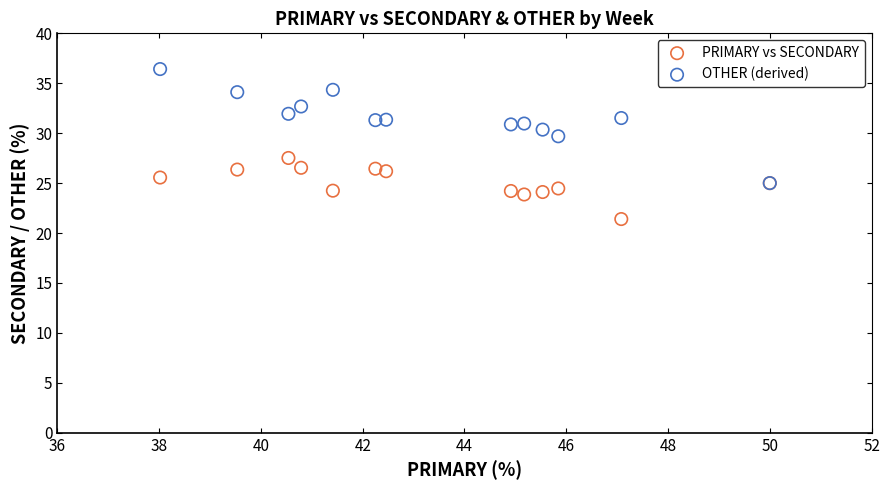

Across all series, what Y value is closest to 28?

27.5